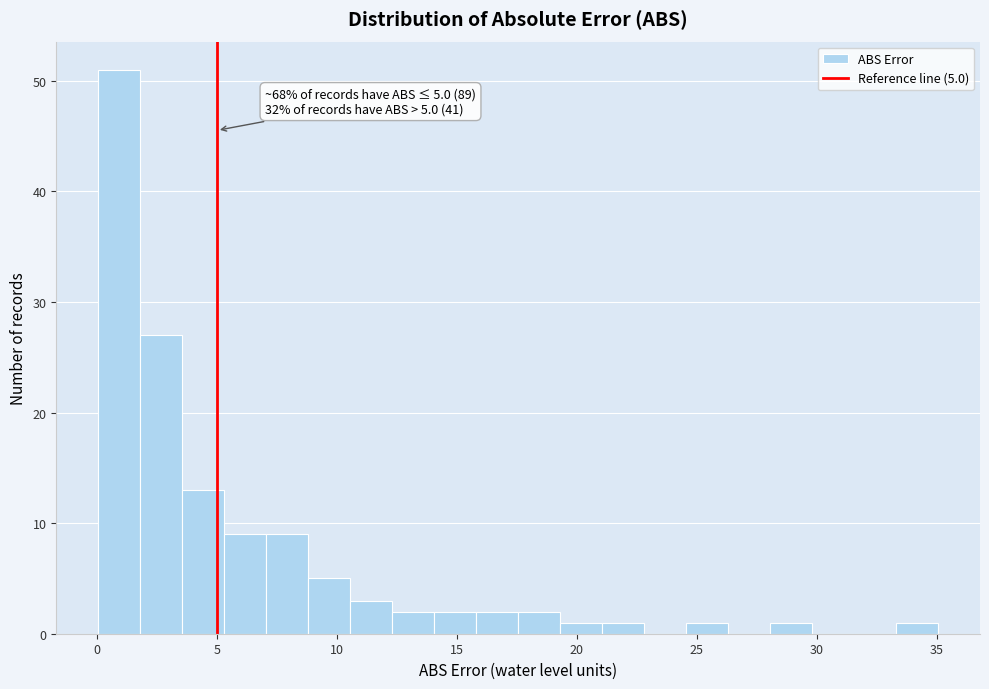

Around what value on the x-axis is the tallest bar? Give the approximate position of its centre, as read against the axis.

1.0